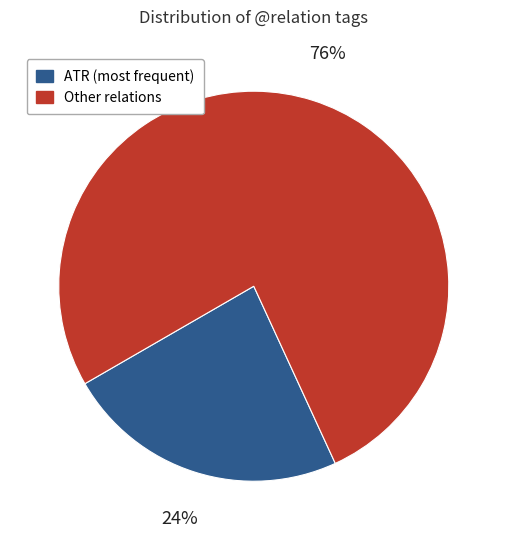

To the nearest percent, what is the average slice percentage?

50%